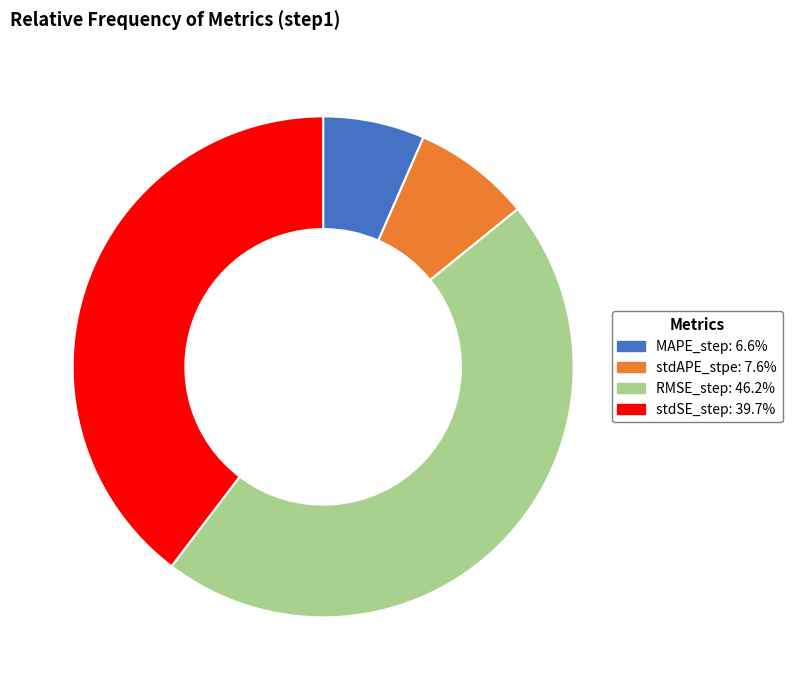

Rank the categories by value from highest to lowest.

RMSE_step, stdSE_step, stdAPE_stpe, MAPE_step